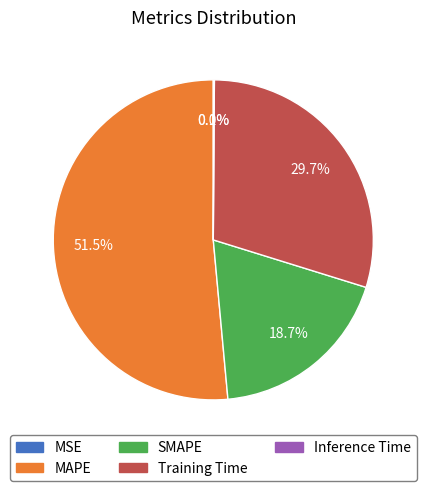

To the nearest percent, what is the average slice percentage?

20%